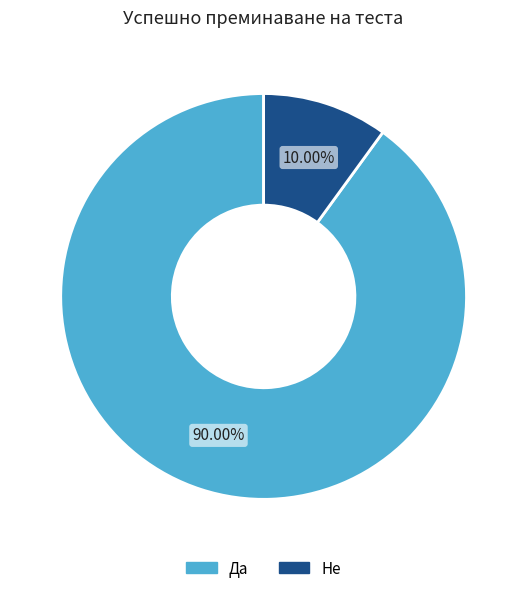

To the nearest percent, what is the combined percentage of Не and Да?

100%